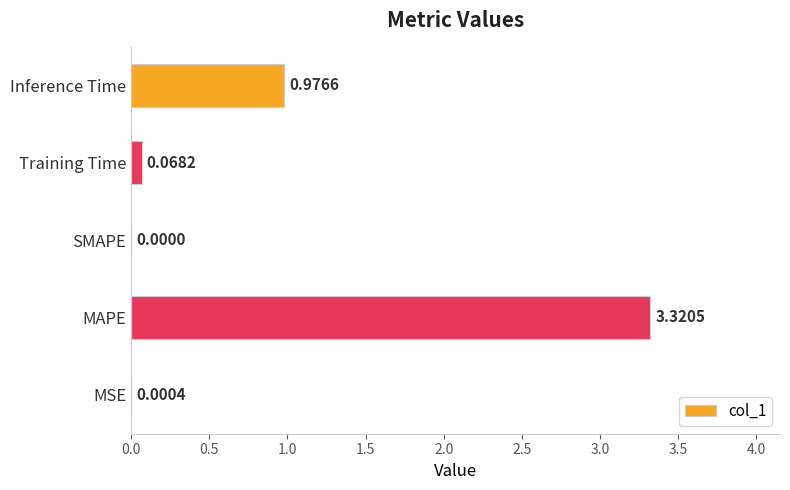

What is the change in value from MAPE to SMAPE?

-3.3